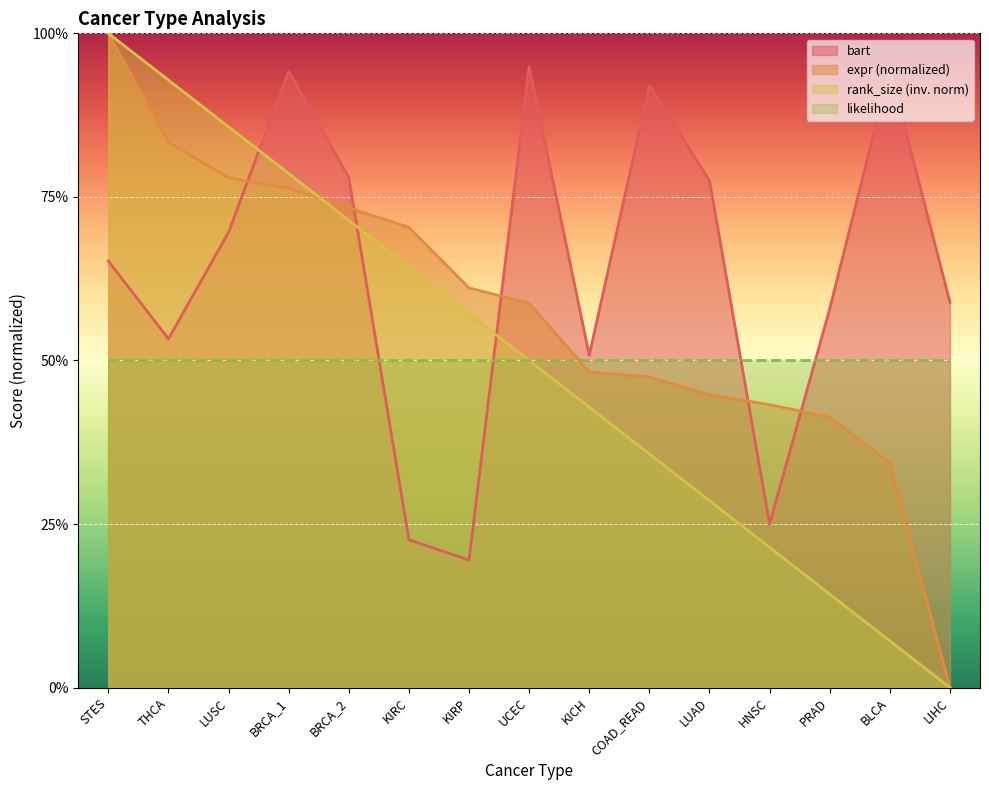

What is the average value of the bart series?

0.6